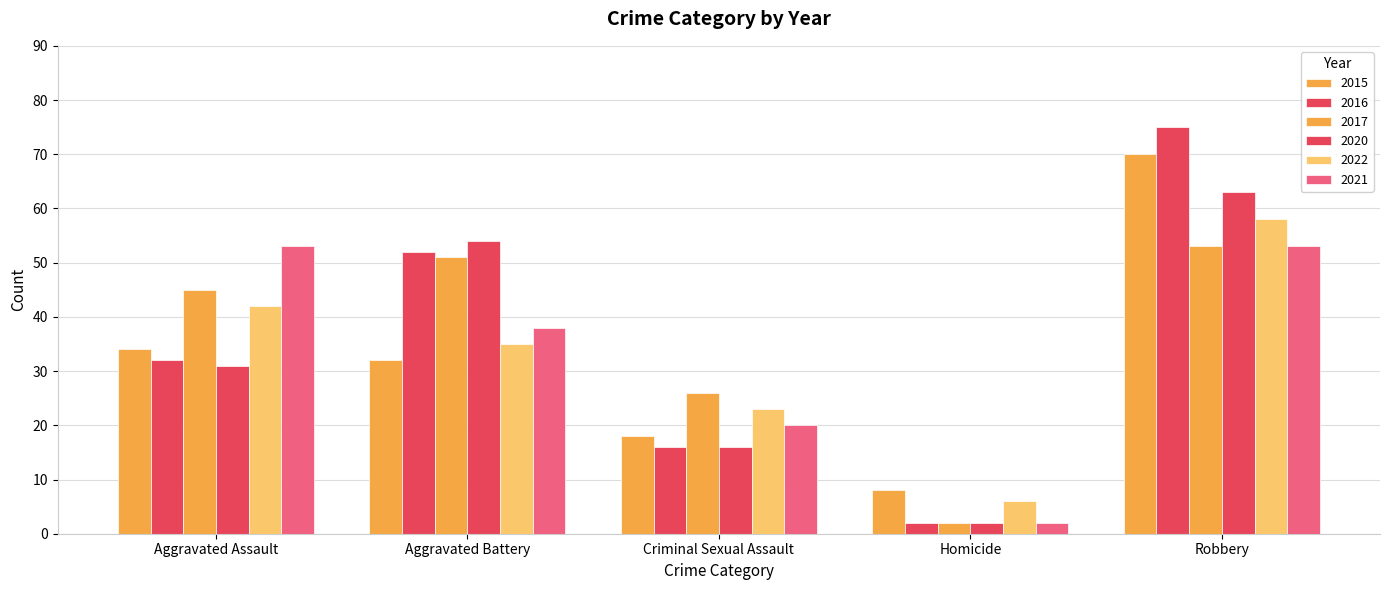

What is the total value across all series at Homicide?

22